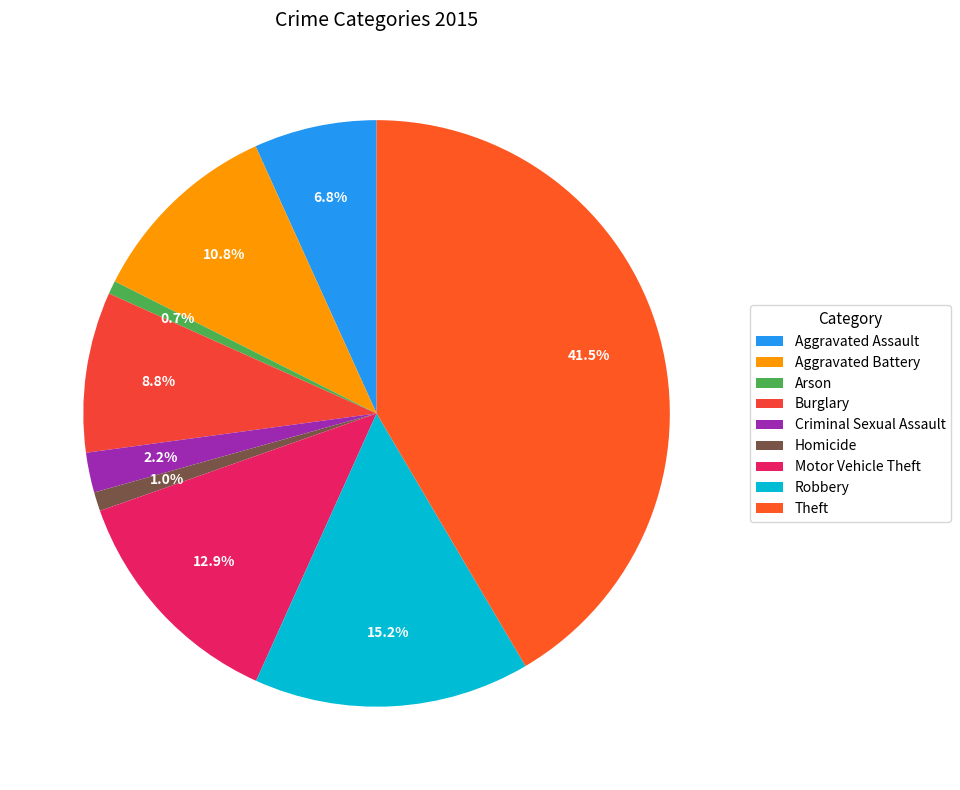

How many slices are in this pie chart?

9